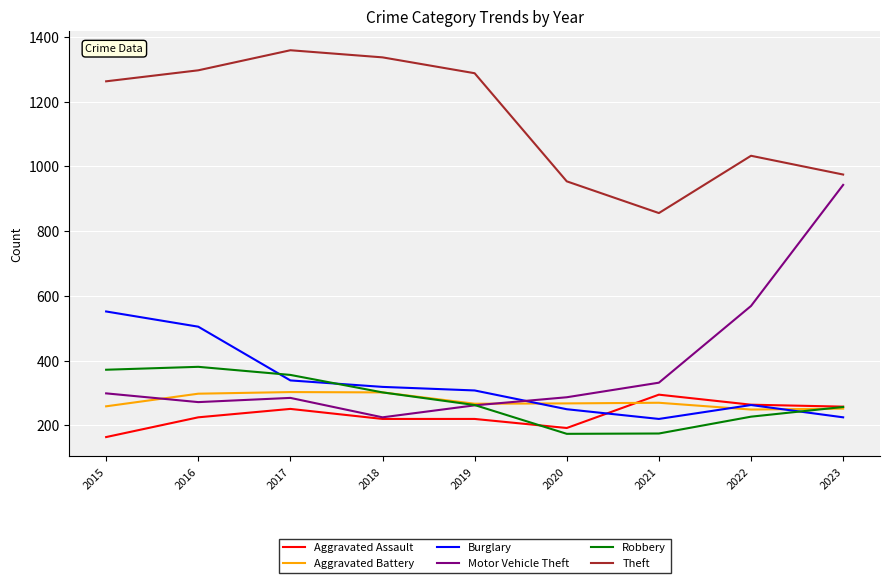

What is the total value across all series at 2020?

2125